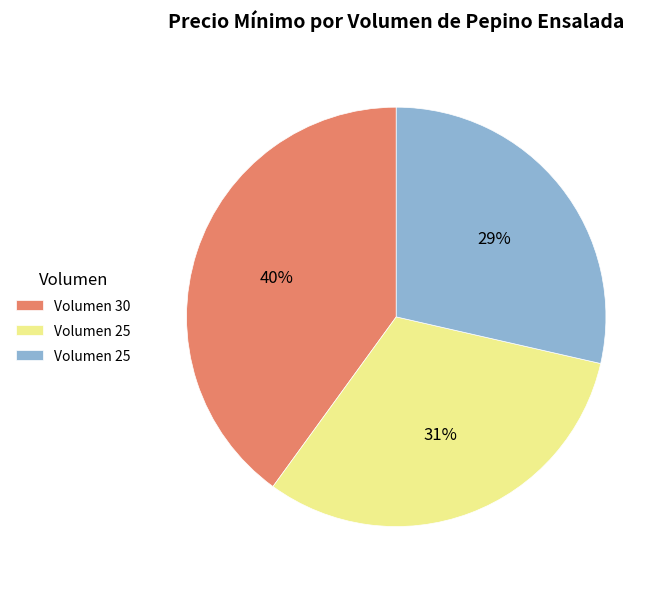

Is there a majority slice in this chart?

No